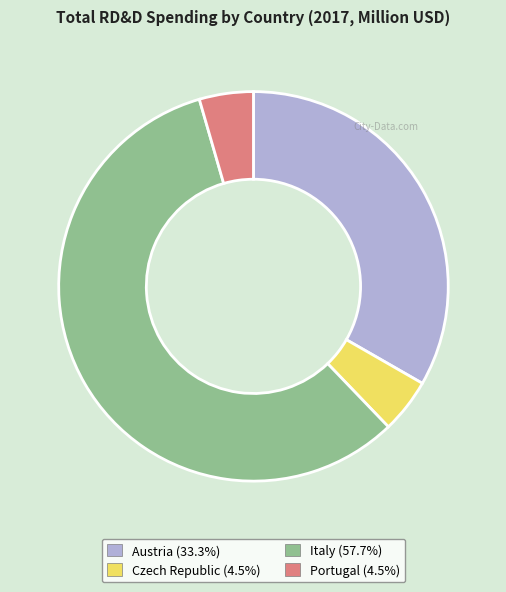

Between Czech Republic and Italy, which is larger?

Italy